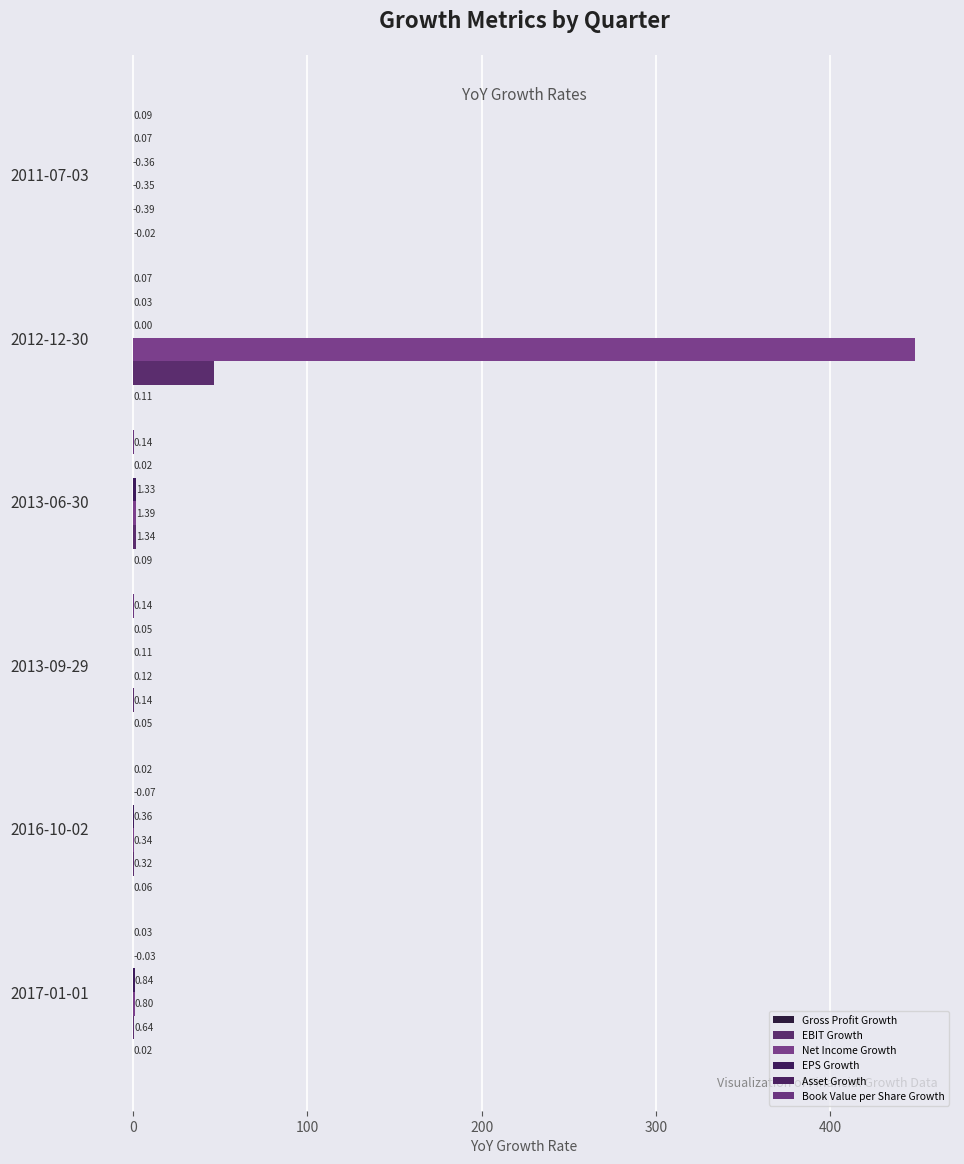

How many categories are shown in the chart?

6